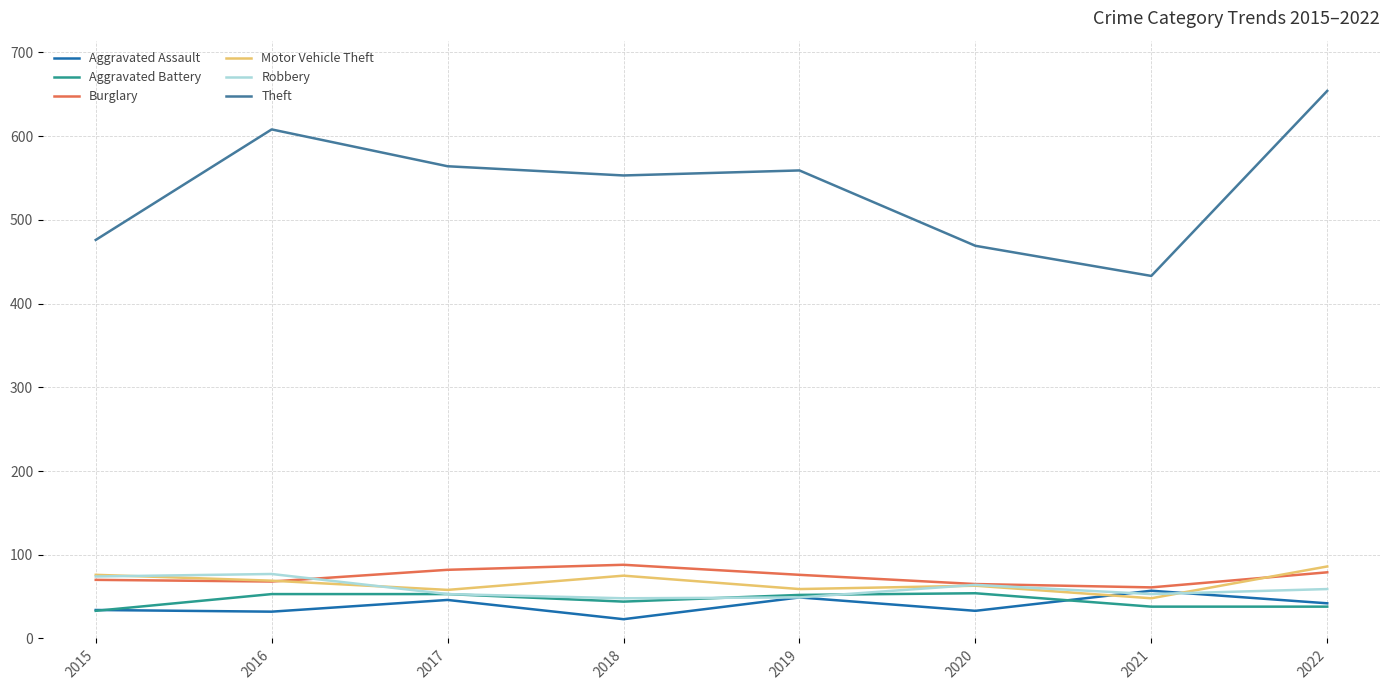

The Aggravated Battery series shows 77 at 2018. True or false?

False